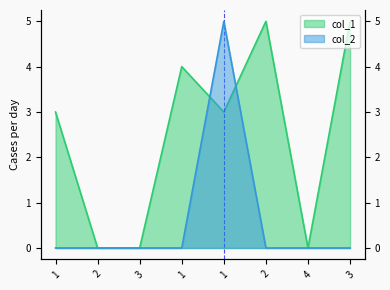

How many lines are shown in the chart?

2